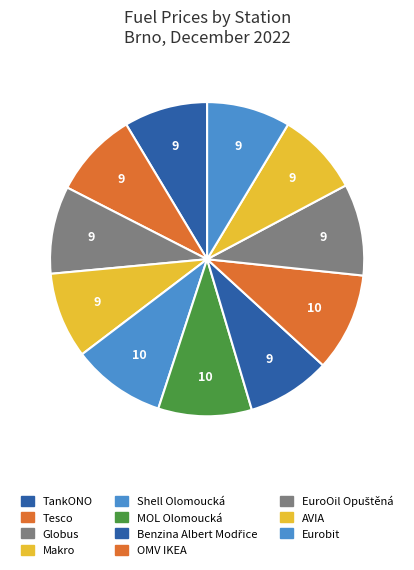

To the nearest percent, what is the combined percentage of OMV IKEA and Eurobit?

19%